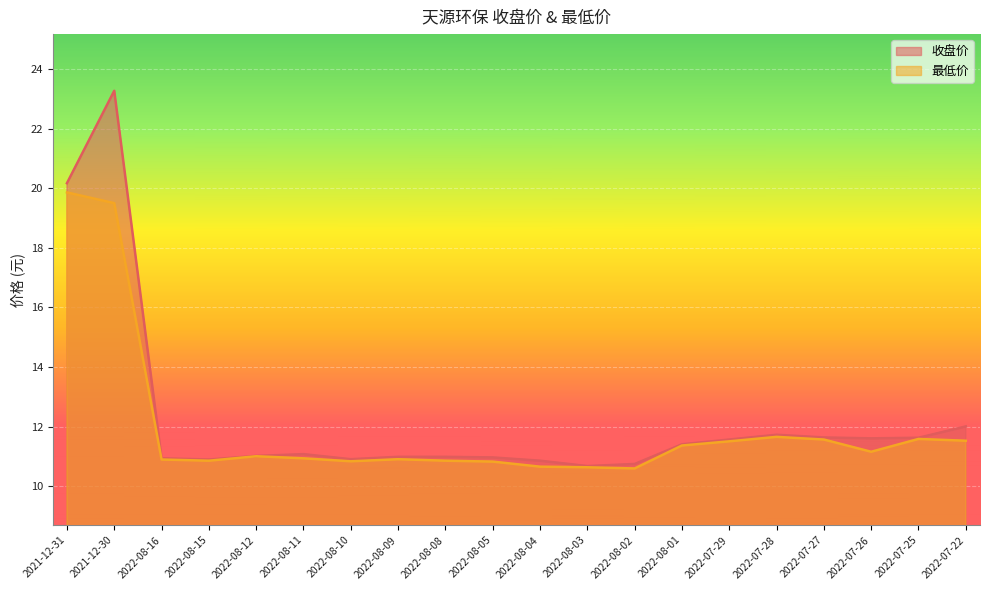

Does the chart display data point markers on the line(s)?

No